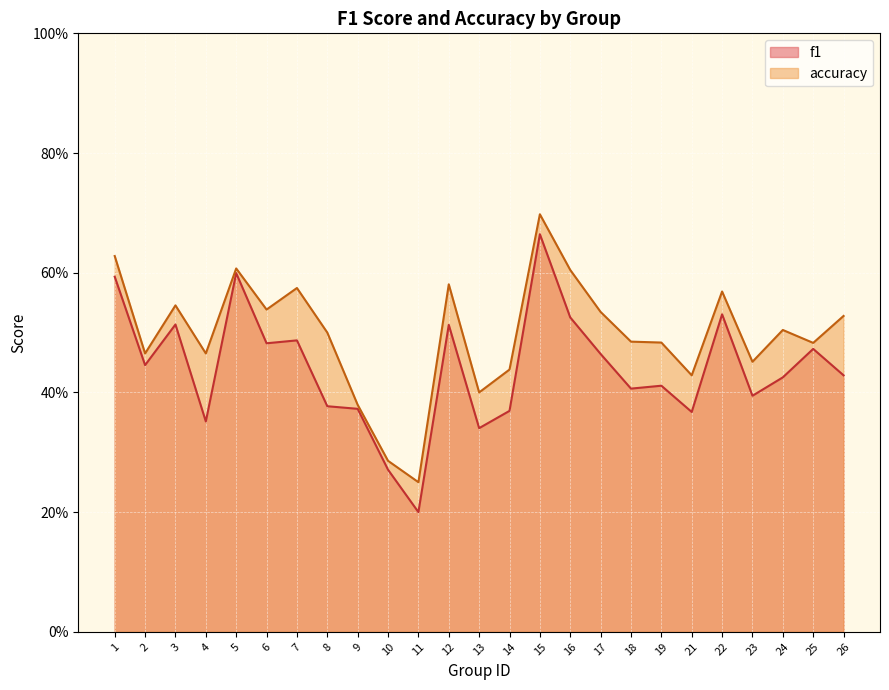

At which category does f1 reach its first local valley?

2